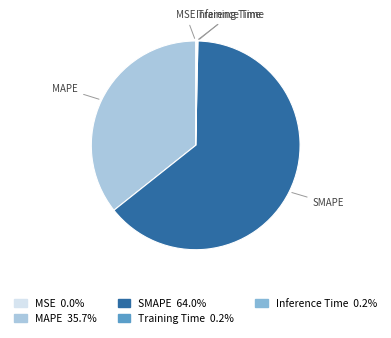

What is the largest slice in the pie chart?

SMAPE